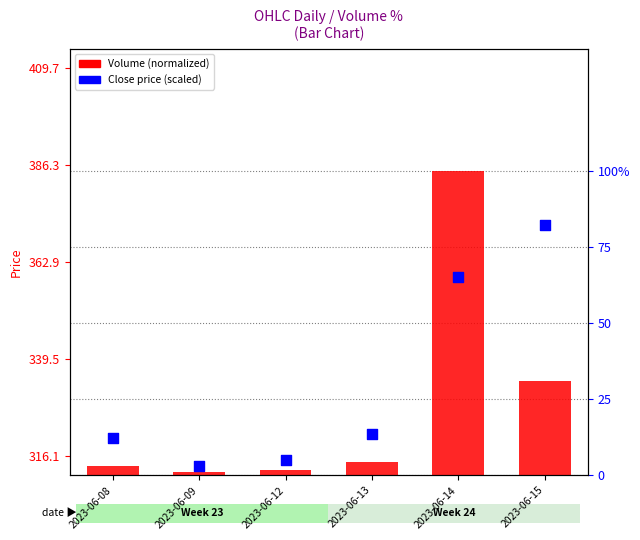

At which category is the sum across all series the highest?

2023-06-14